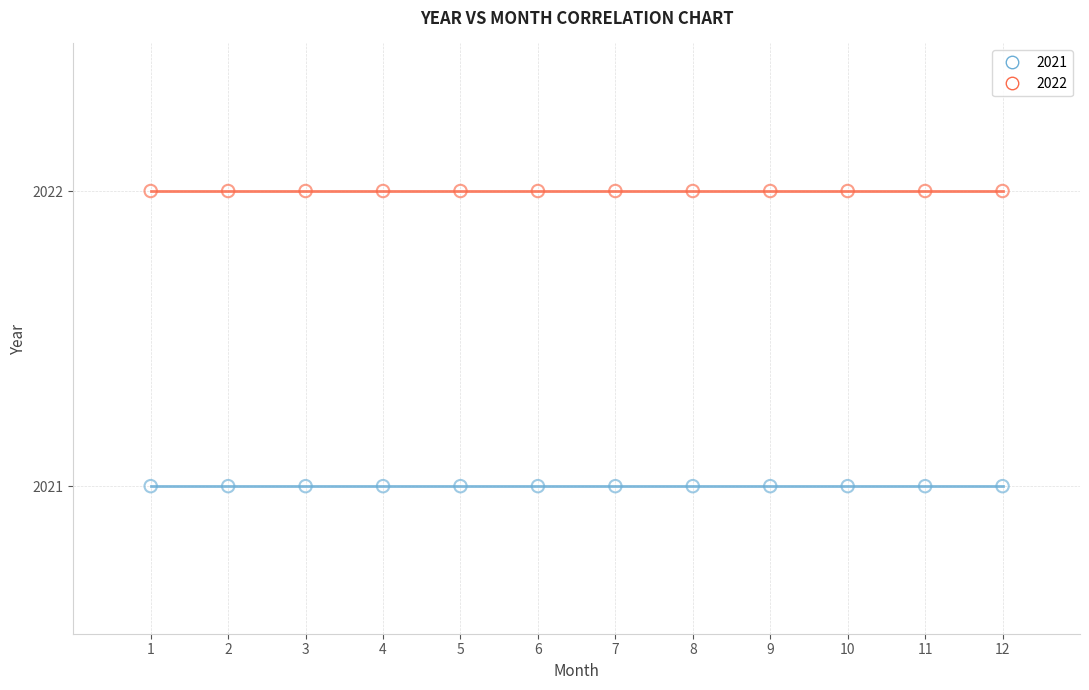

Which series contains the lowest Y value?

2021